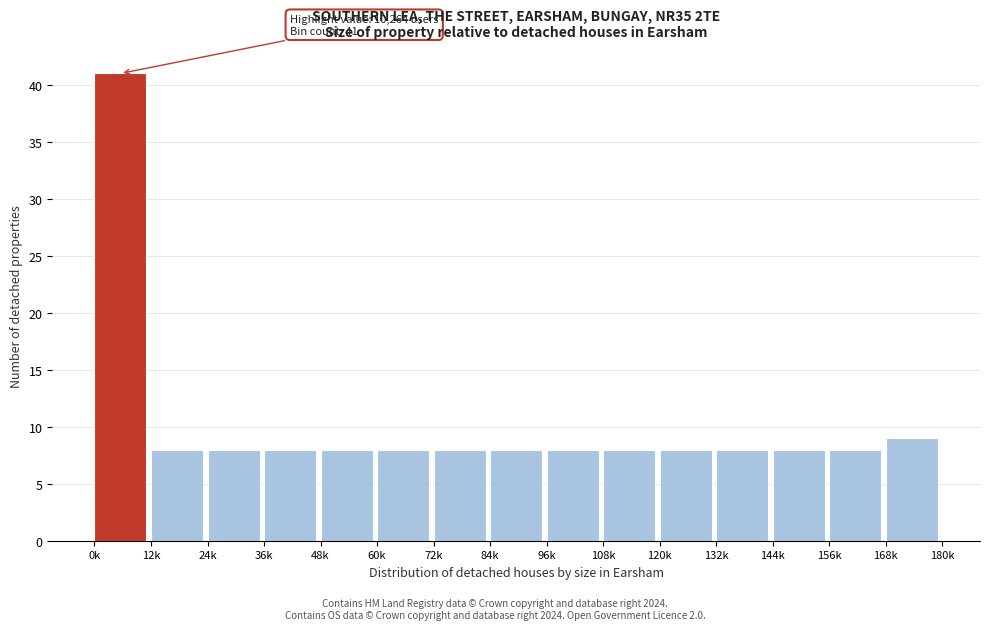

Reading left to right, transcribe all the data shown in this chart.

0k=41	12k=8	24k=8	36k=8	48k=8	60k=8	72k=8	84k=8	96k=8	108k=8	120k=8	132k=8	144k=8	156k=8	168k=9